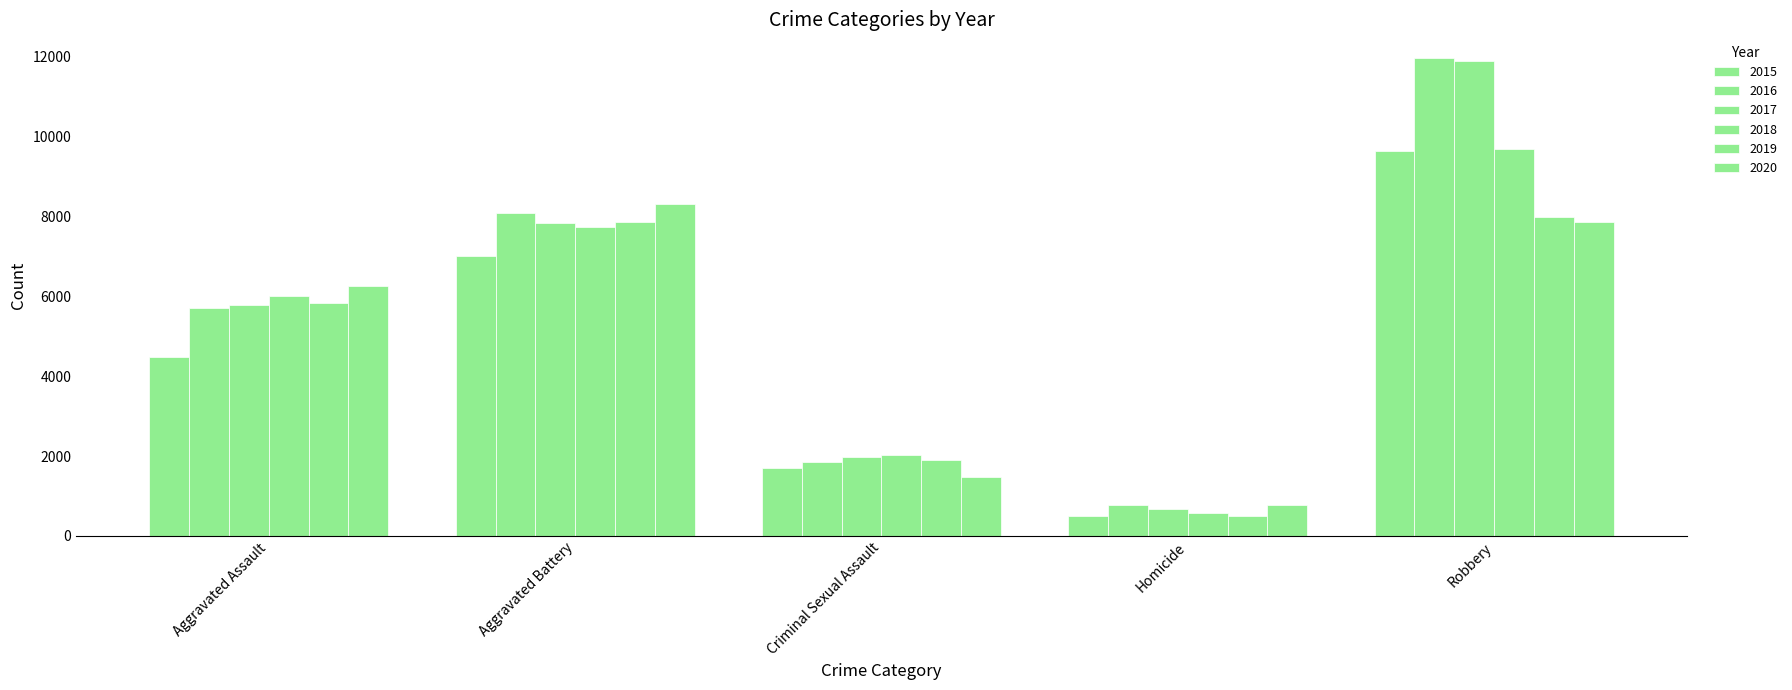

What position from the left is Aggravated Battery?

2